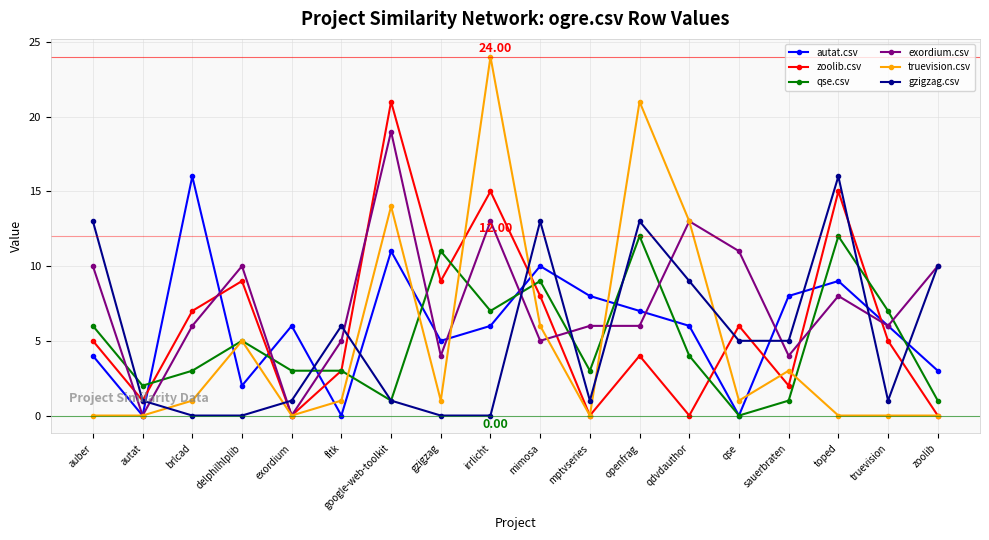

Count the number of data series in this chart.

6